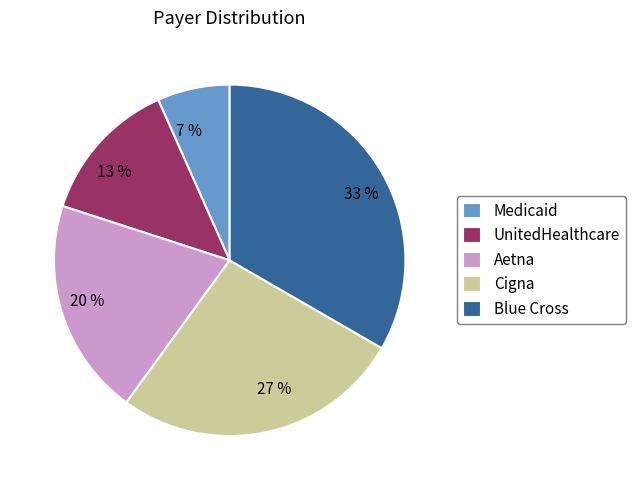

Between 33 % and 13 %, which is larger?

33 %